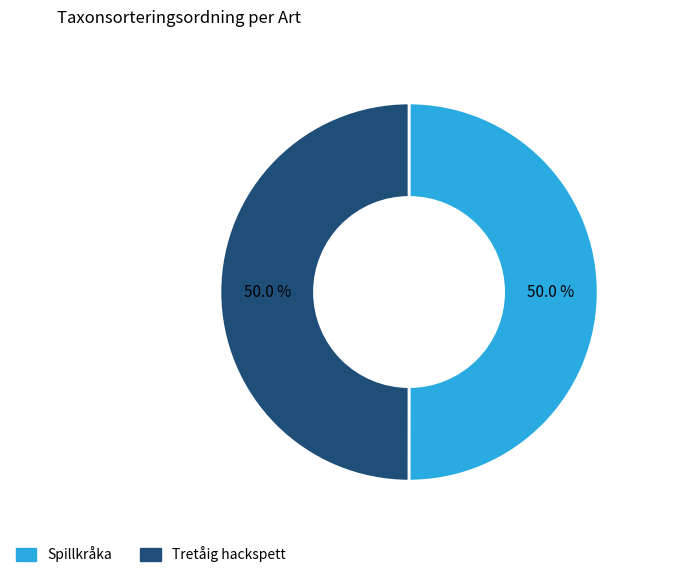

Is it true that Tretåig hackspett is 61% of the pie?

False